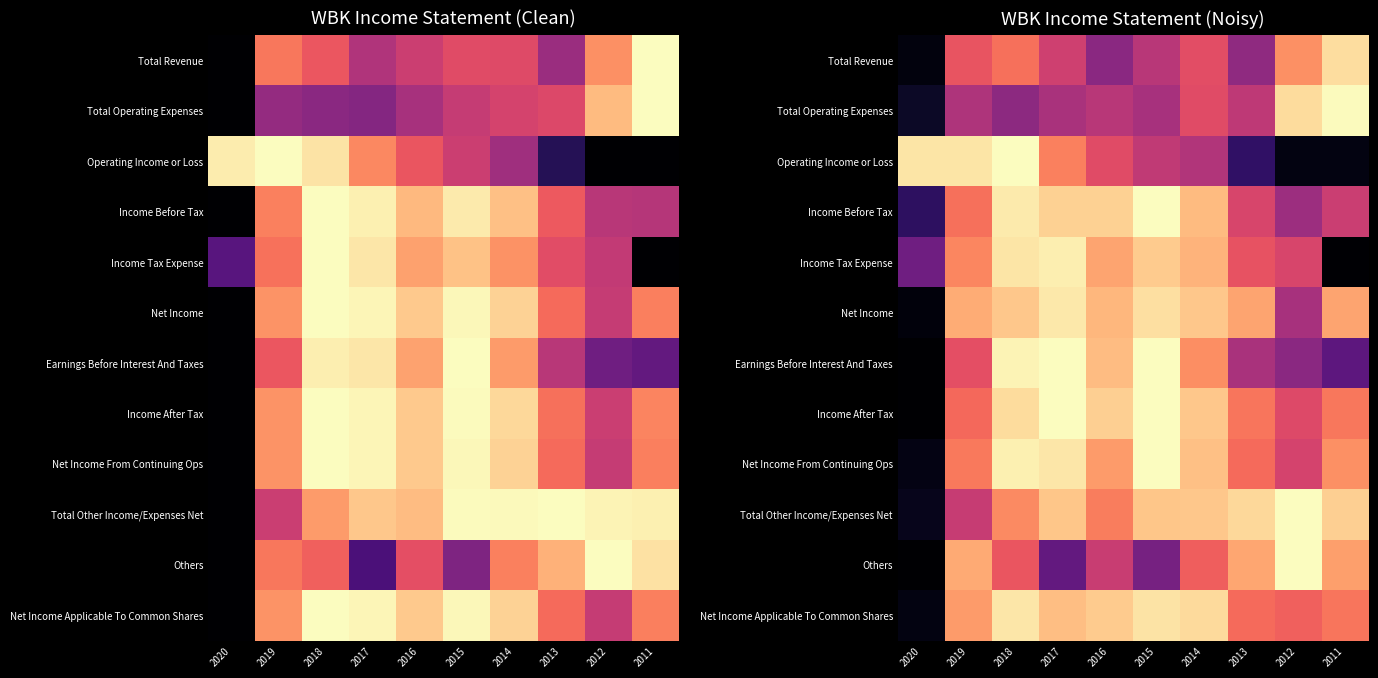

Which has a higher value, 2012 or 2020?

2012